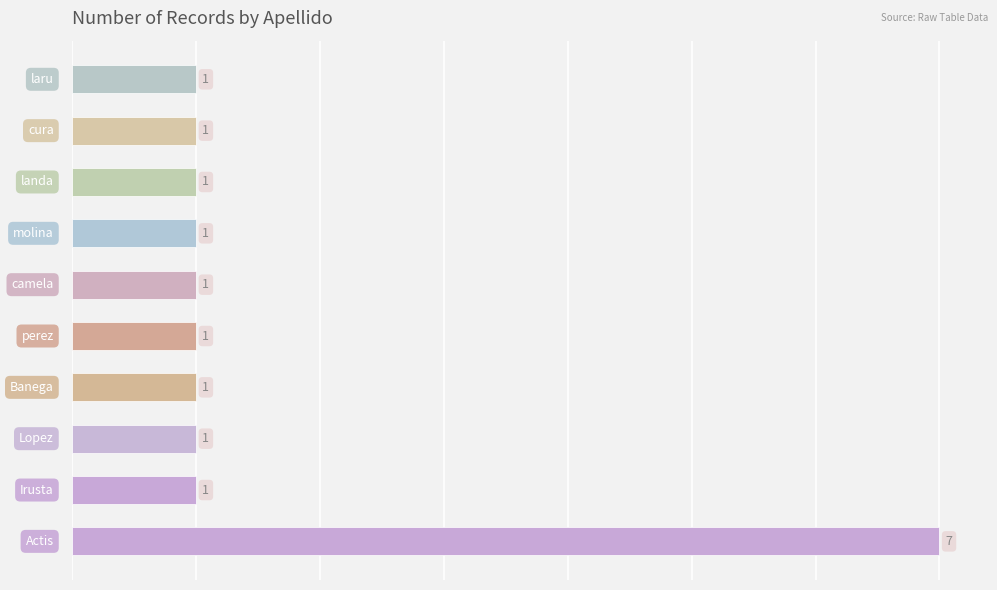

How many categories are shown in the chart?

10